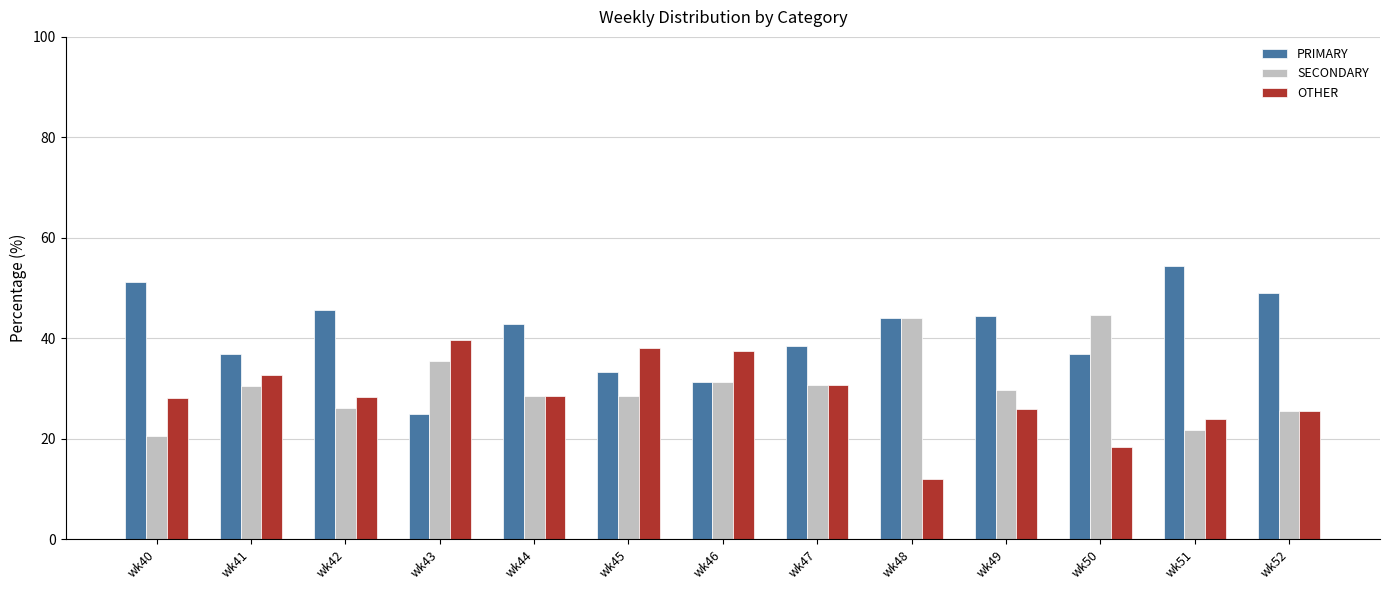

What is the value of the OTHER bar at the 2nd from the left?

32.6